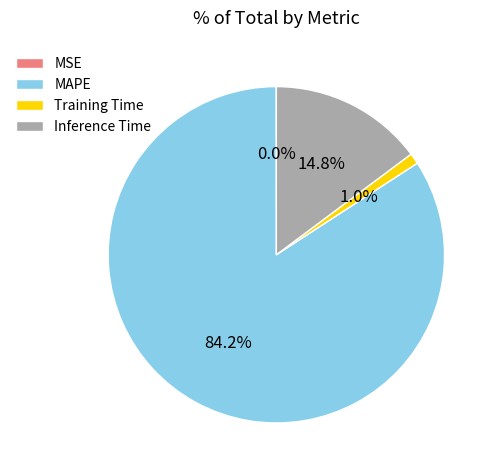

Which has a higher value, Training Time or MAPE?

MAPE